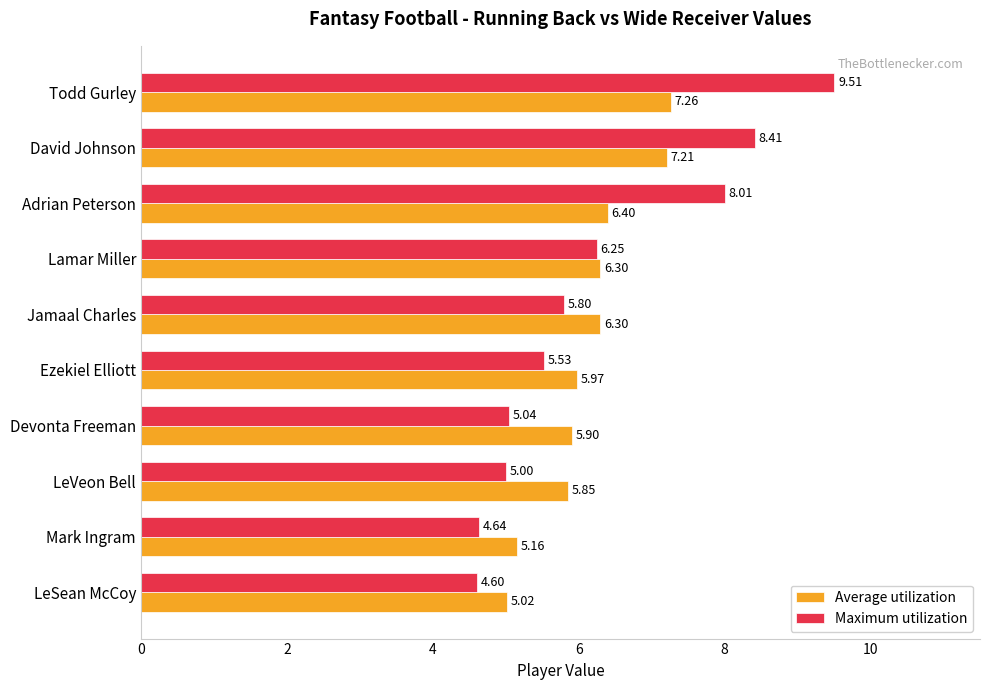

Rank the series by their maximum value, from highest to lowest.

Maximum utilization, Average utilization